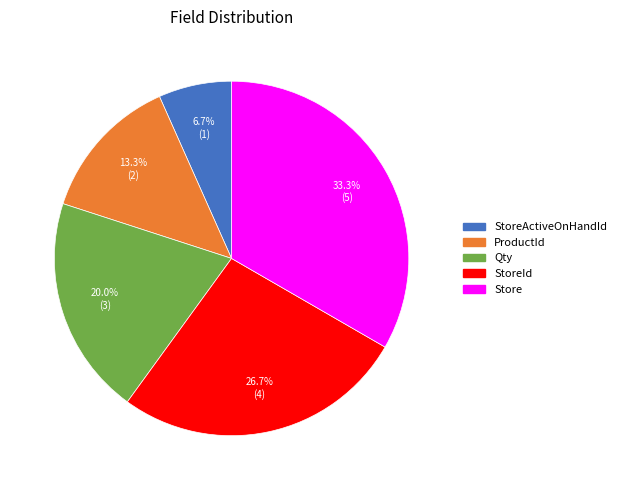

Is there any slice that represents more than half of the pie?

No